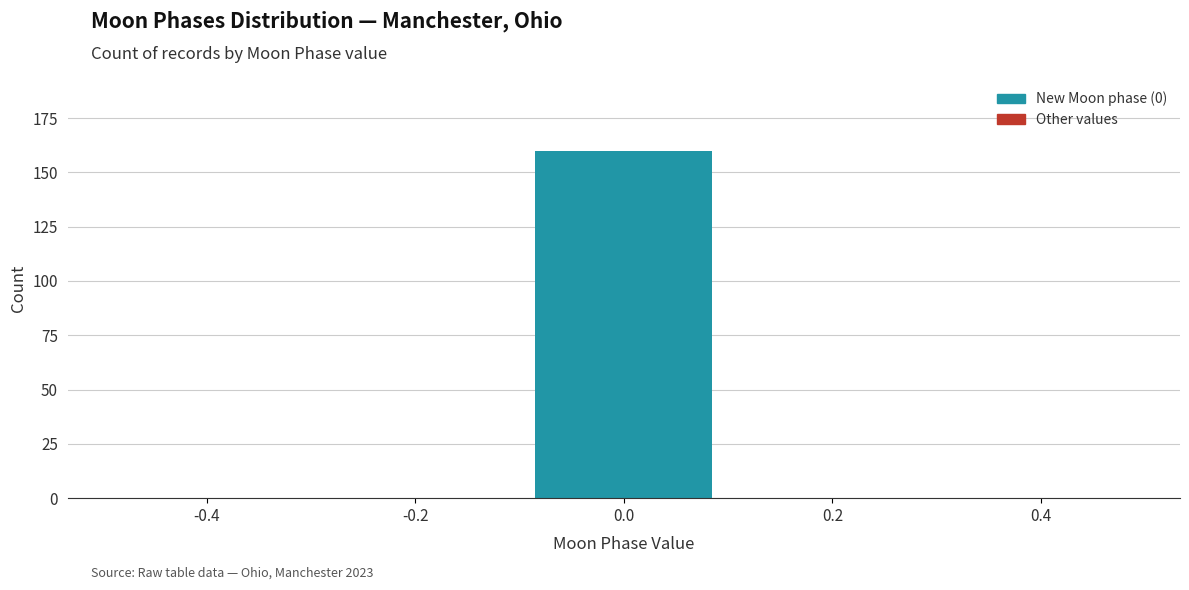

Reading left to right, list every bar in this chart as the range it spans on the x-axis followed by its height. The values are not printed on the chart, so give them approximately, as read against the axis.

-0.5 to -0.3: 0
-0.3 to -0.1: 0
-0.1 to 0.1: 160
0.1 to 0.3: 0
0.3 to 0.5: 0